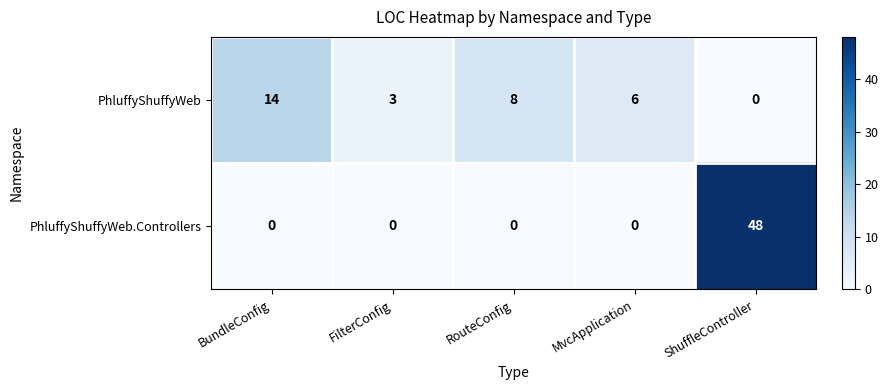

What is the sum of the PhluffyShuffyWeb.Controllers values at ShuffleController and BundleConfig?

48